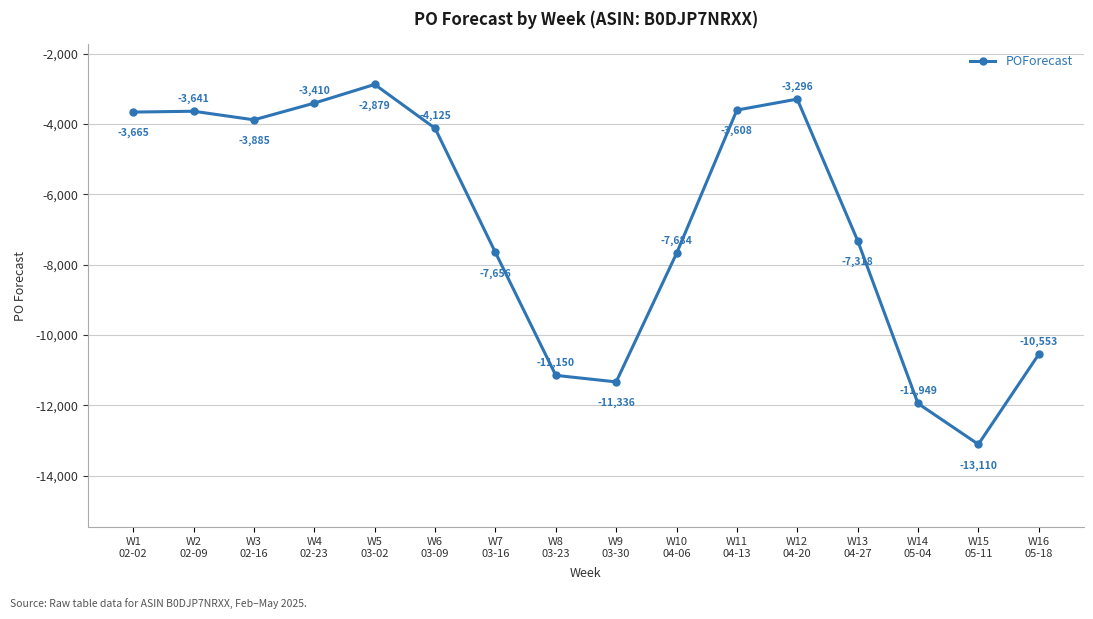

What is the value of the 14th point from the left?

-11949